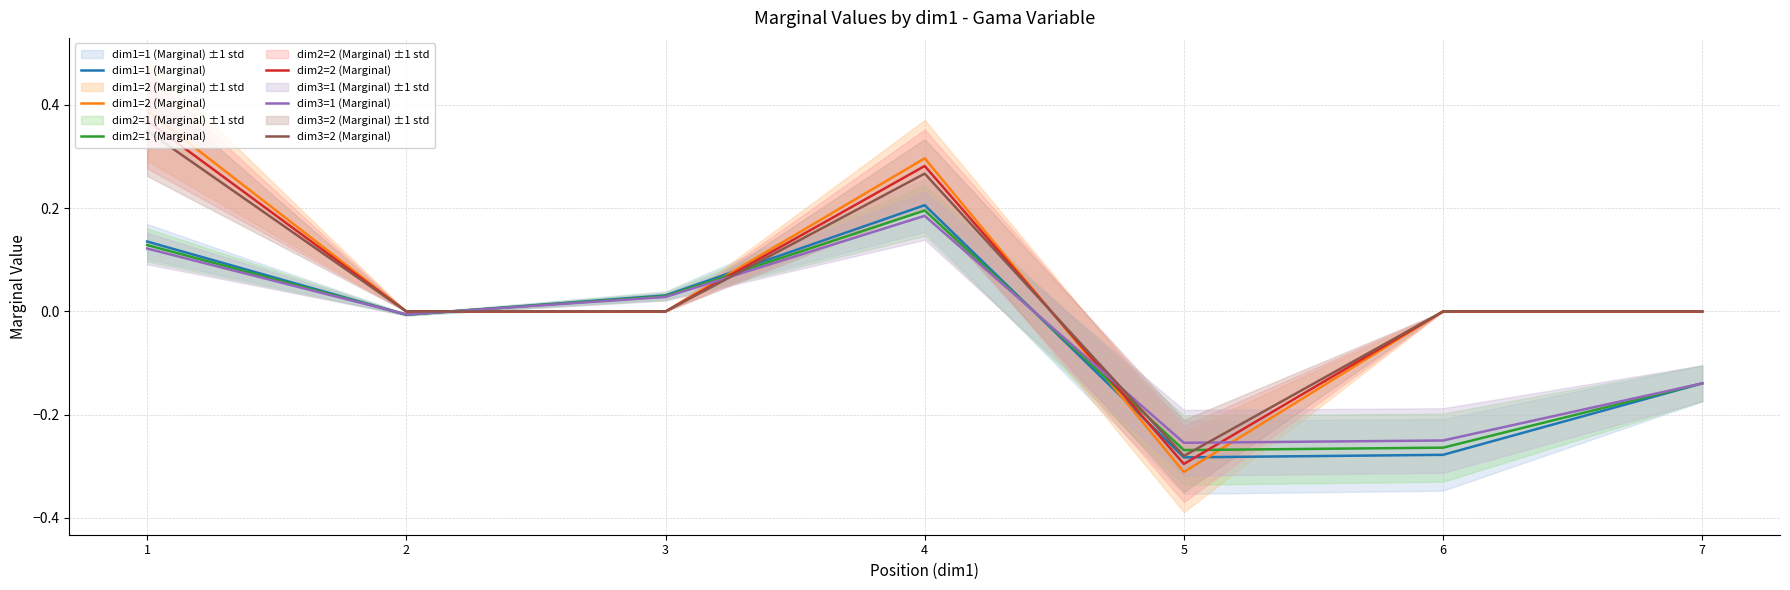

Is this an area chart (filled region under the line)?

No